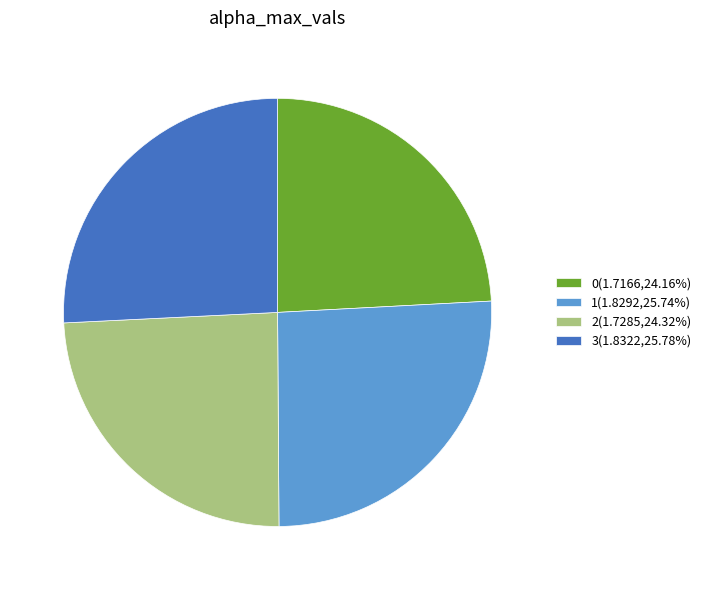

Combined, do 2(1.7285,24.32%) and 0(1.7166,24.16%) account for over 50%?

No